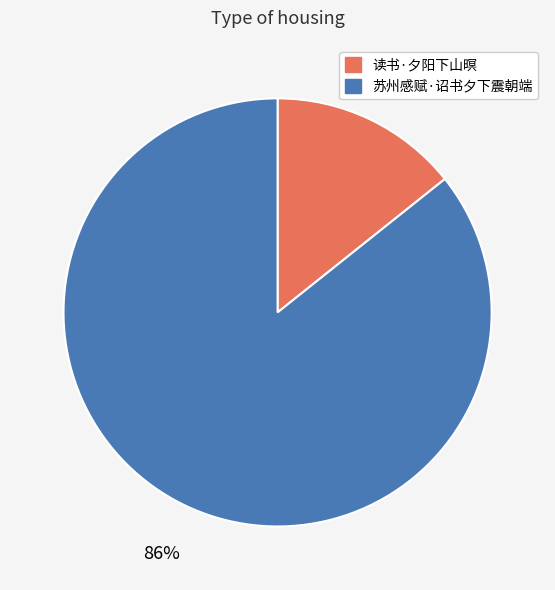

Is there a majority slice in this chart?

Yes